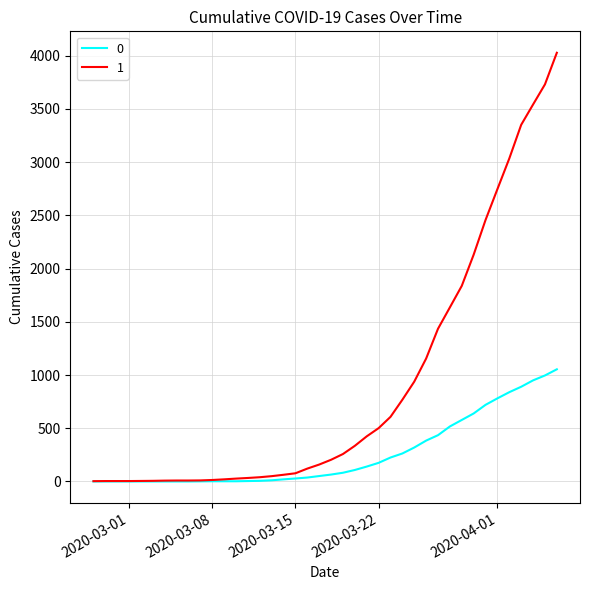

List the series in order of their peak value, lowest first.

0, 1